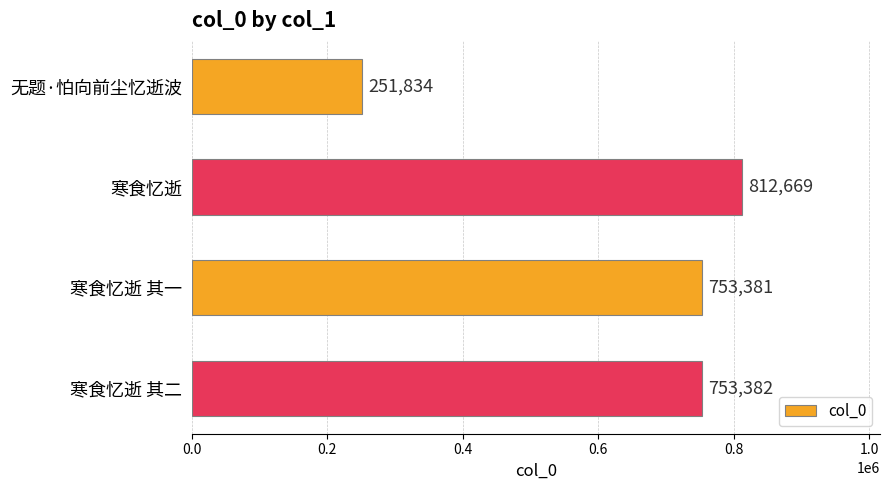

List the labels in order of value, smallest first.

无题·怕向前尘忆逝波, 寒食忆逝 其一, 寒食忆逝 其二, 寒食忆逝